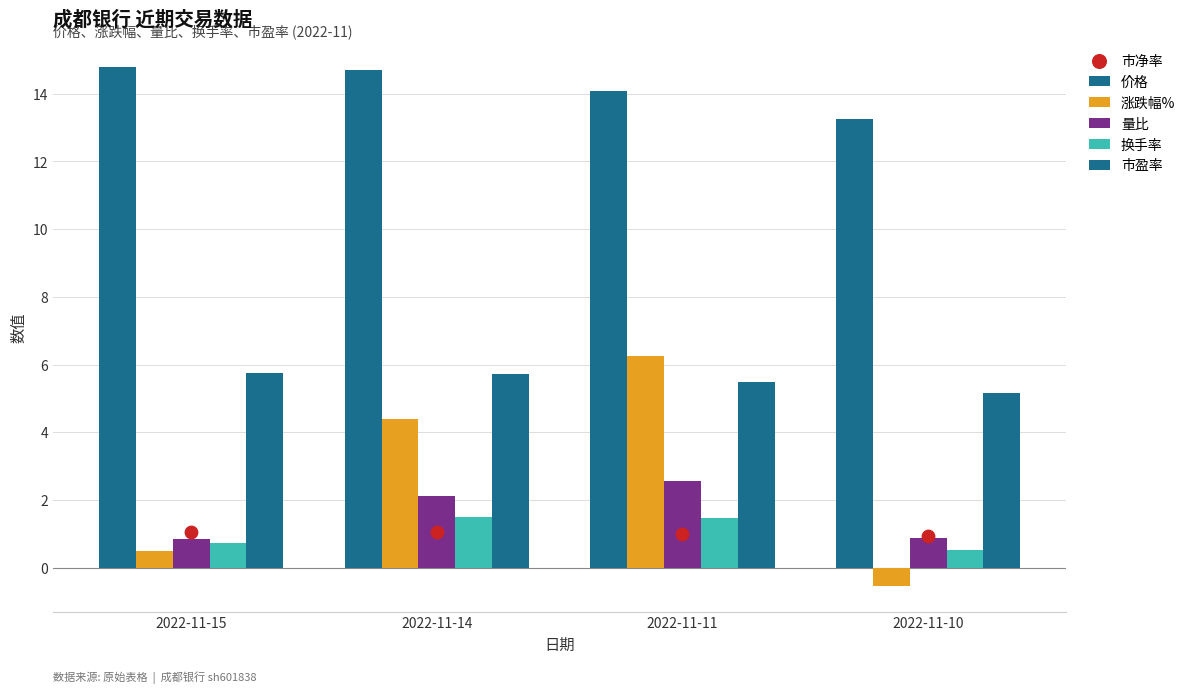

What are all the series names shown in the legend?

价格, 涨跌幅%, 量比, 换手率, 市盈率, 市净率